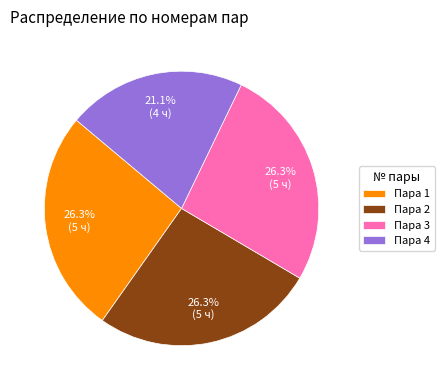

How many segments does this pie chart have?

4